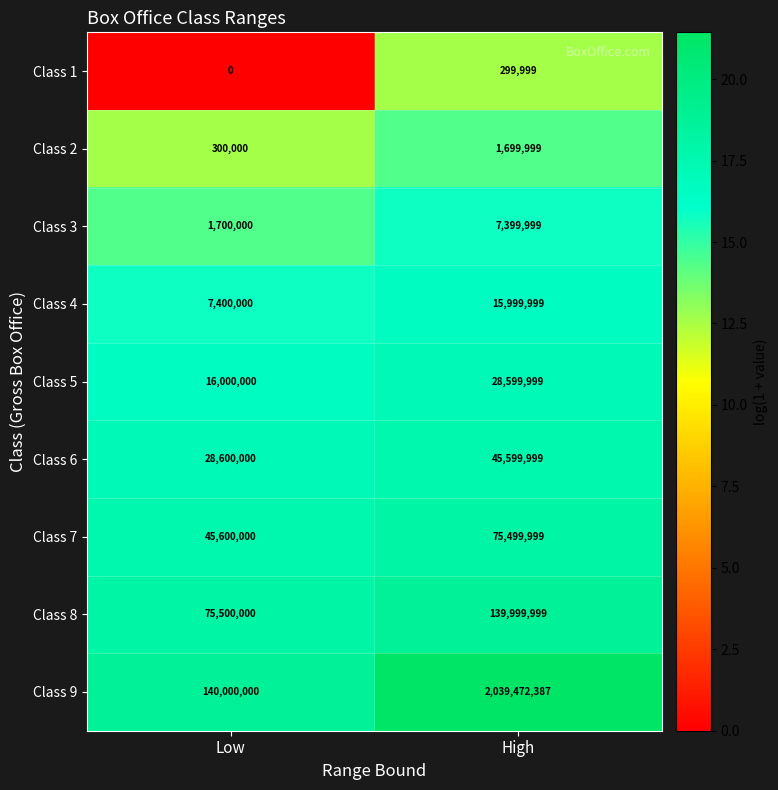

At how many categories does at least one series exceed 16?

2